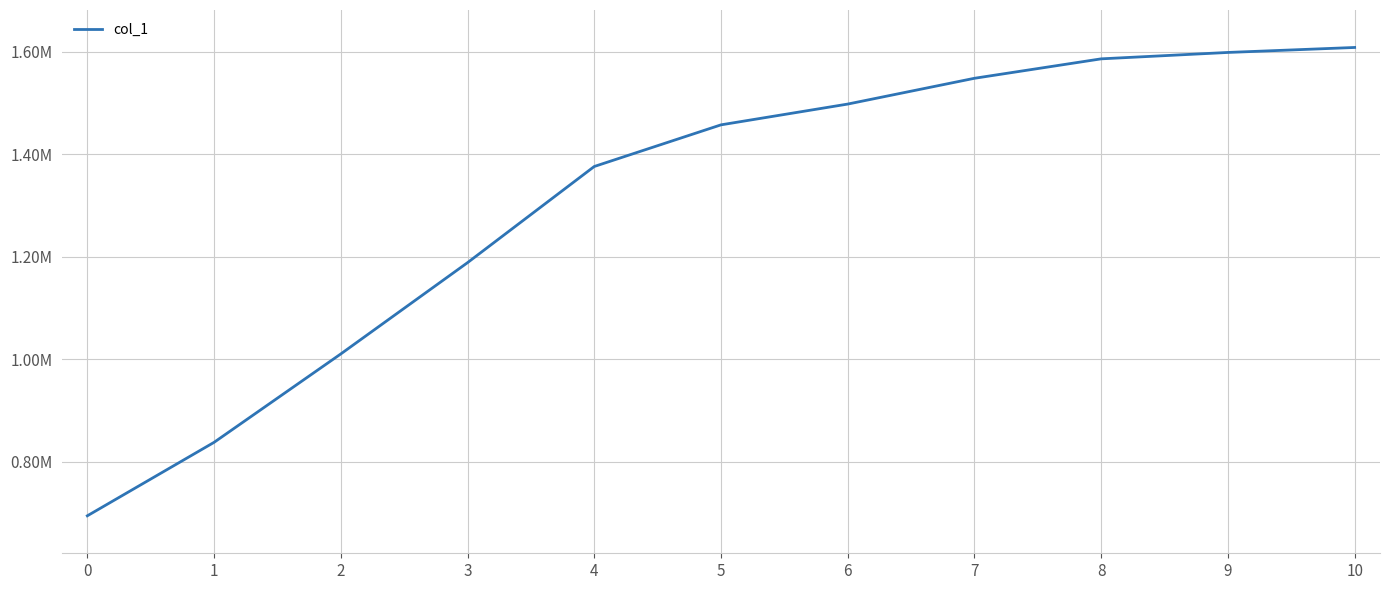

List the labels in order of value, smallest first.

0, 1, 2, 3, 4, 5, 6, 7, 8, 9, 10